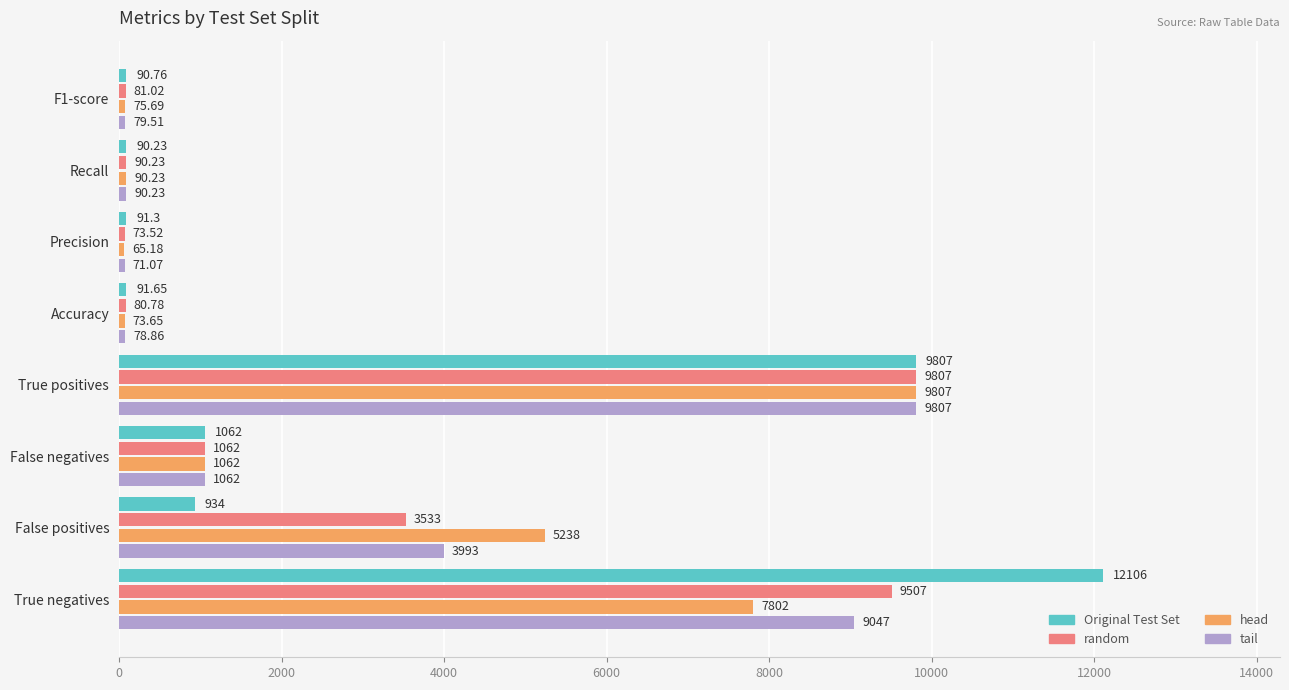

Which category has the highest value in the tail series?

True positives